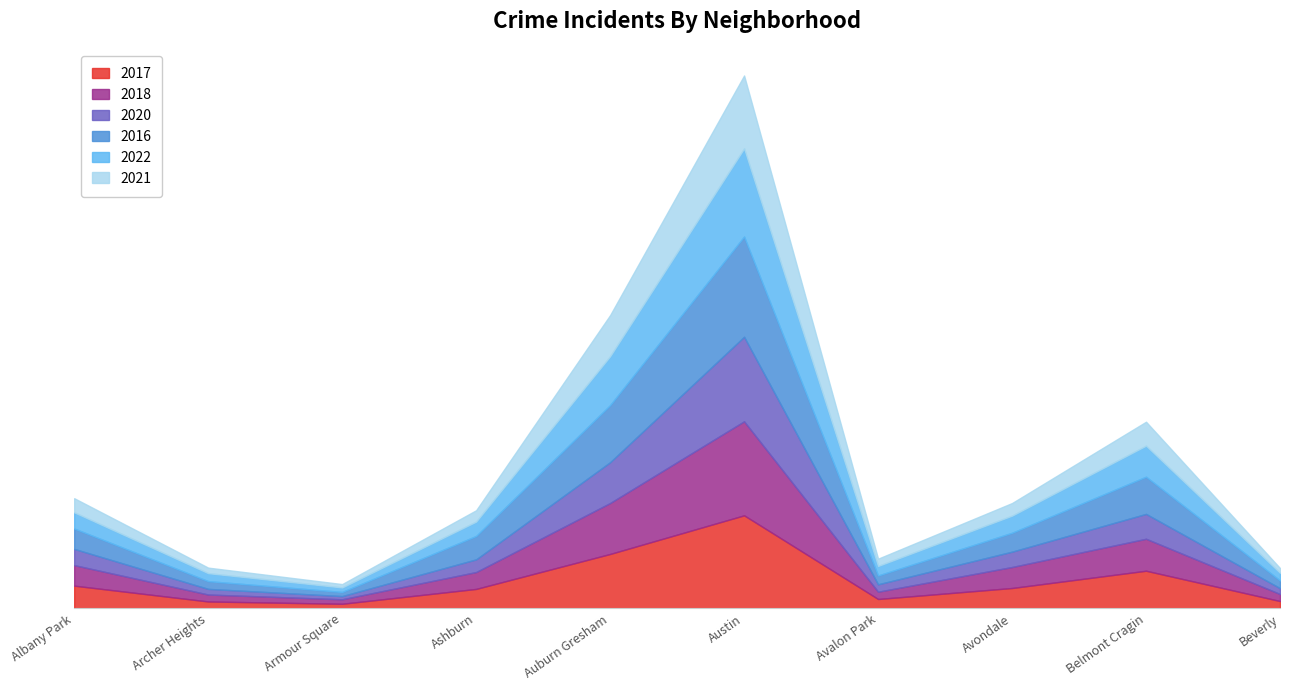

What is the value of the 2021 point at the 6th from the left?

3754